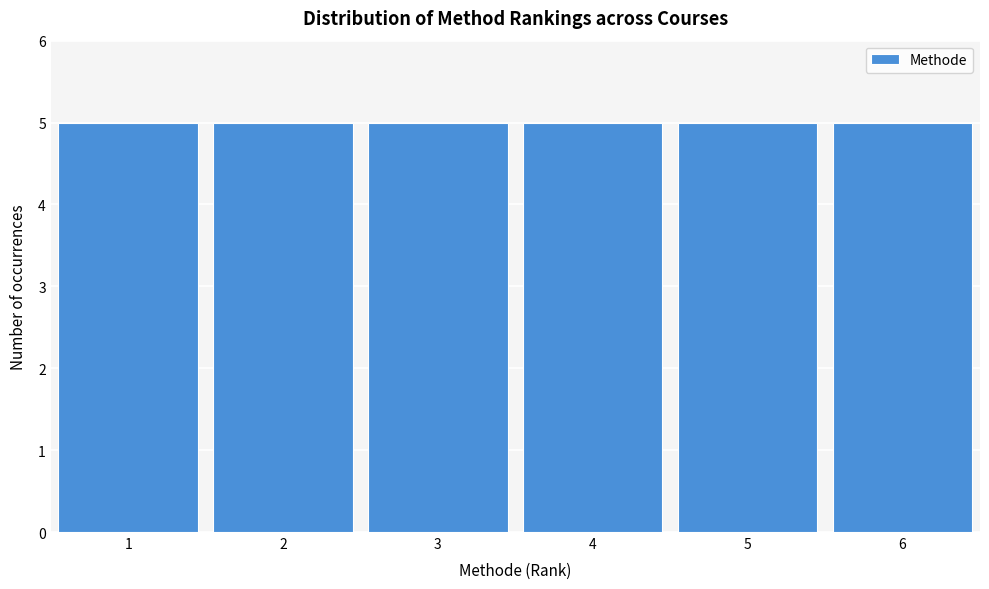

Reading left to right, transcribe this chart: for each bar, give the range it covers on the x-axis and its height. The values are not printed on the chart, so give them approximately, as read against the axis.

0.5 to 1.5: 5
1.5 to 2.5: 5
2.5 to 3.5: 5
3.5 to 4.5: 5
4.5 to 5.5: 5
5.5 to 6.5: 5